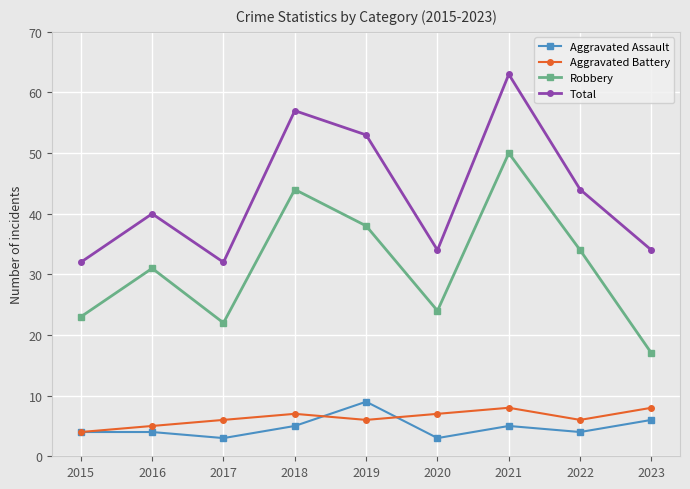

Reading left to right, transcribe all the data shown in this chart.

Aggravated Assault: 4	4	3	5	9	3	5	4	6
Aggravated Battery: 4	5	6	7	6	7	8	6	8
Robbery: 23	31	22	44	38	24	50	34	17
Total: 32	40	32	57	53	34	63	44	34